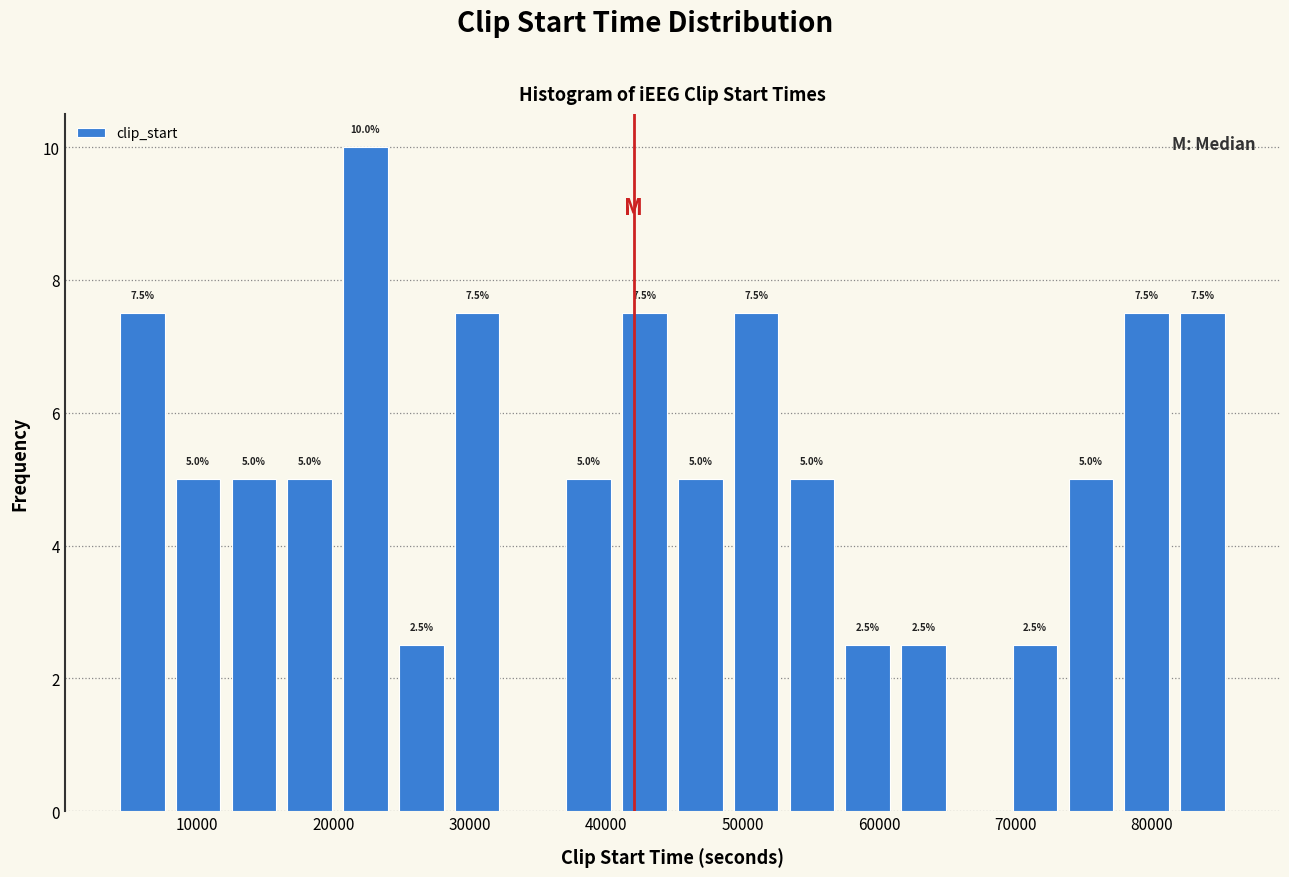

Which range on the x-axis has the tallest bar?

20000 to 24000